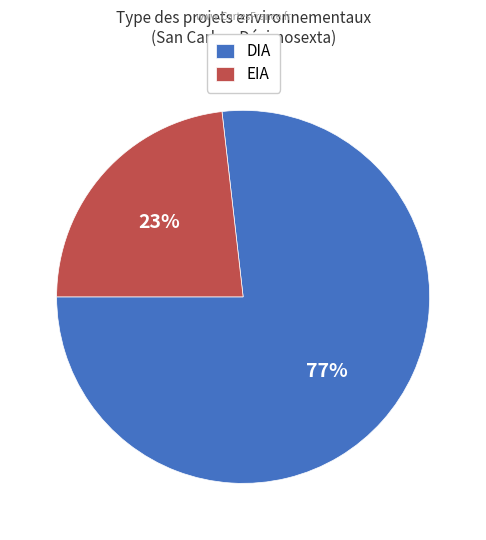

To the nearest percent, what is the difference between the largest and smallest slice percentages?

54%